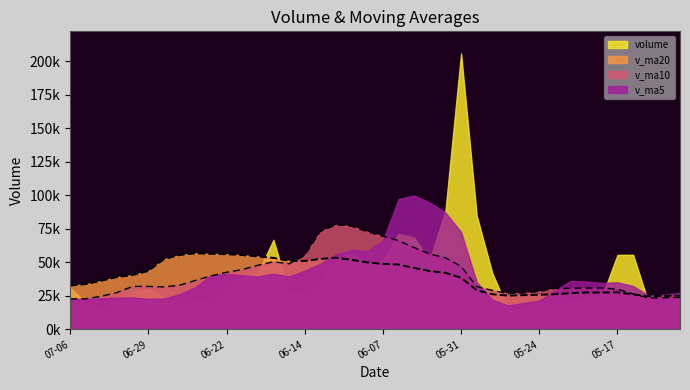

Which has a higher value, 2018-05-23 or 2018-06-01?

2018-06-01